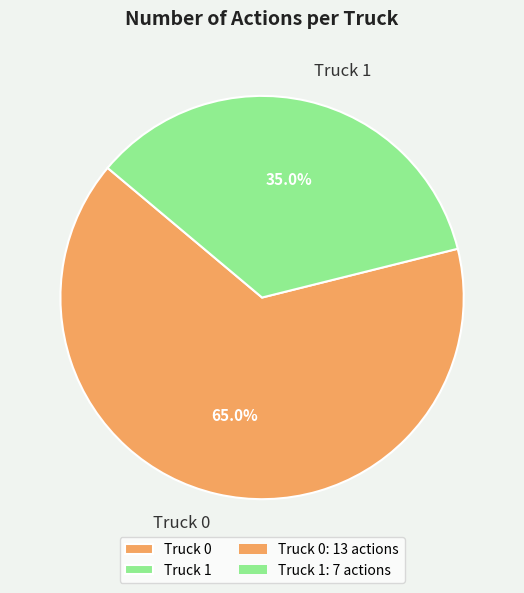

Count the number of slices in the pie.

2